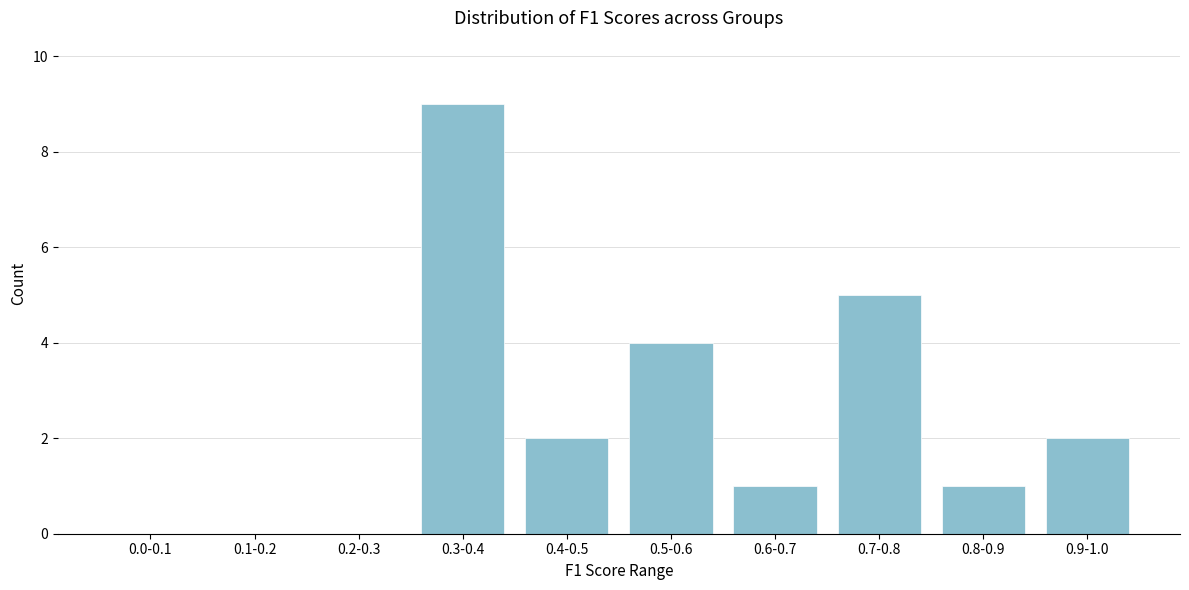

Reading right to left, extract all data points from this chart.

0.9-1.0=2	0.8-0.9=1	0.7-0.8=5	0.6-0.7=1	0.5-0.6=4	0.4-0.5=2	0.3-0.4=9	0.2-0.3=0	0.1-0.2=0	0.0-0.1=0